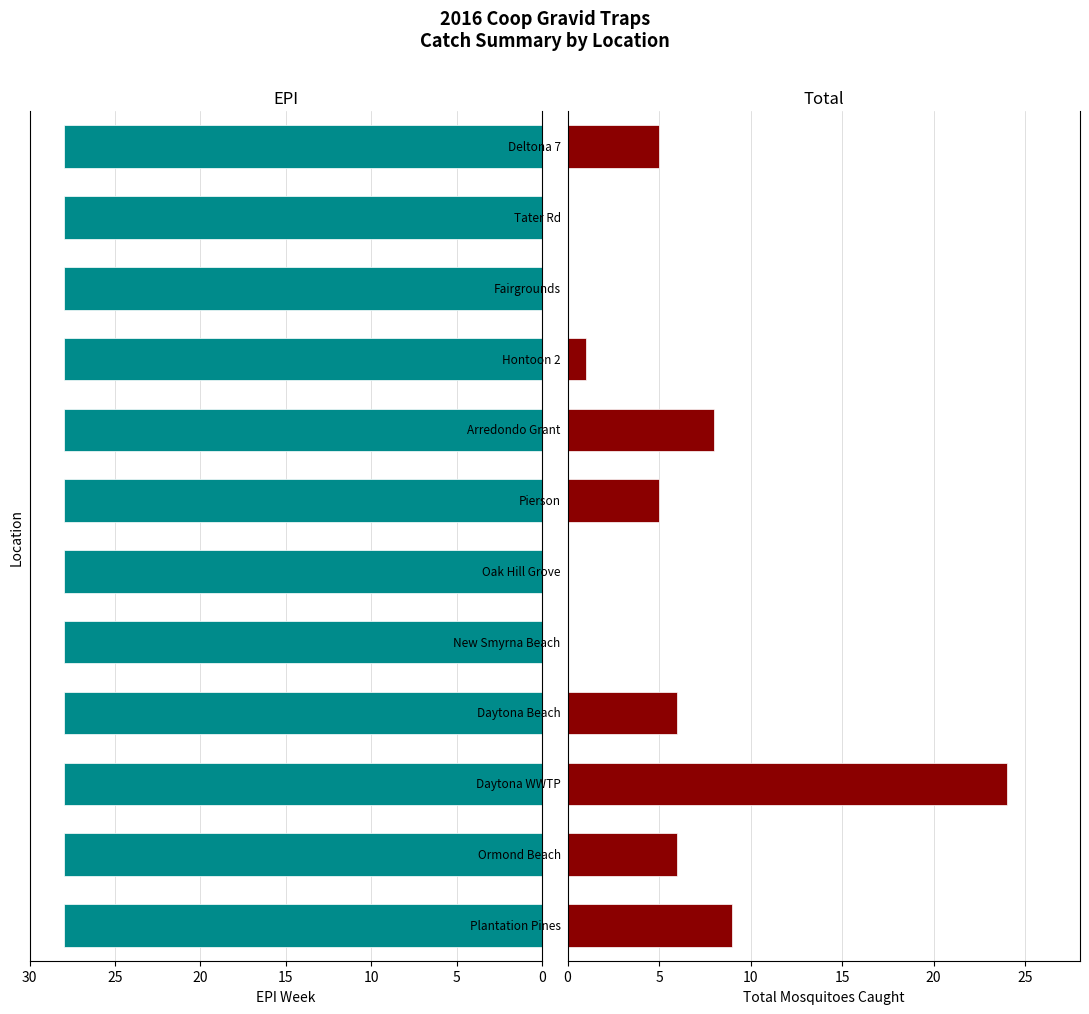

How many data points in Total are above 5?

5